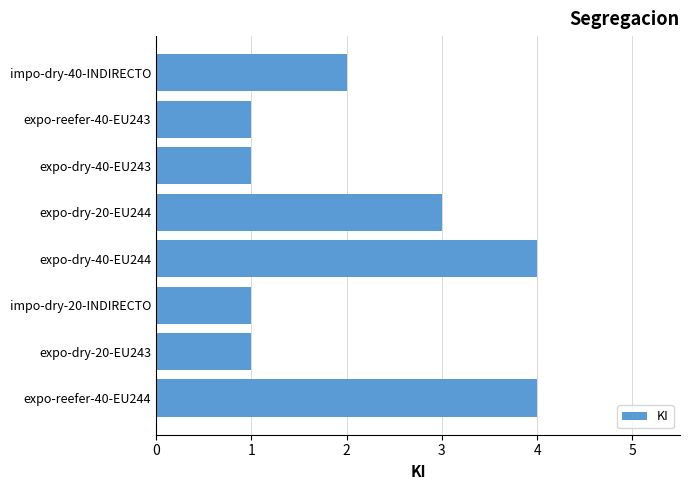

True or false: the data shows 1 at impo-dry-20-INDIRECTO.

True